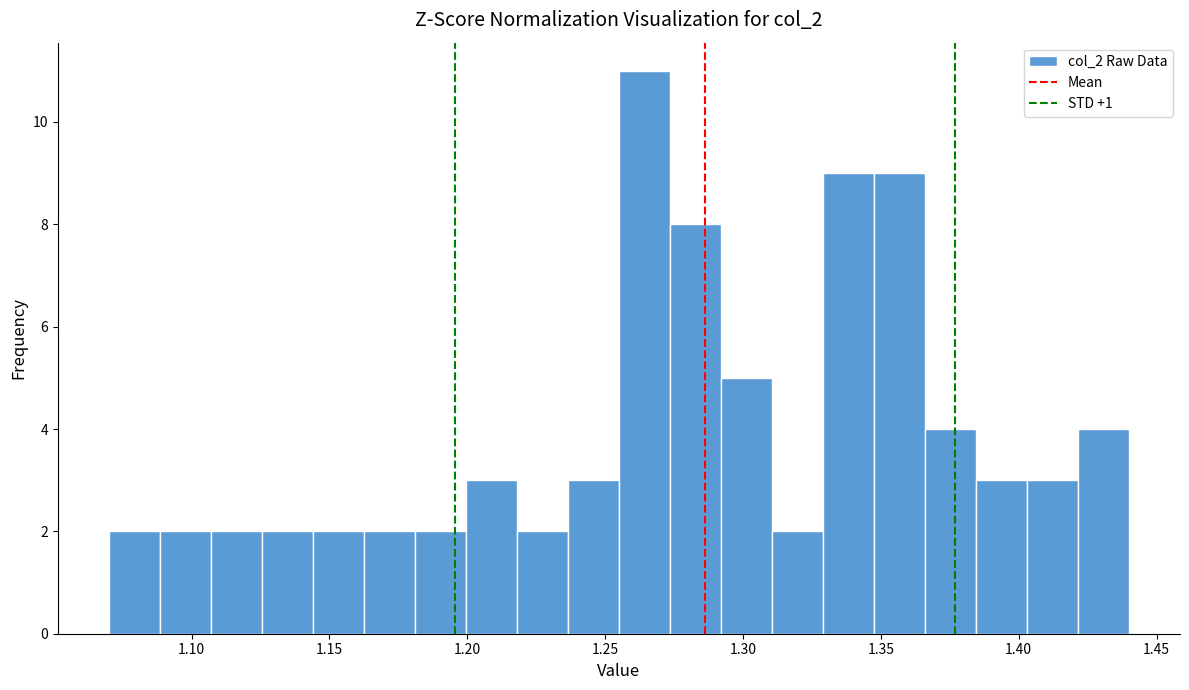

Around what value on the x-axis is the tallest bar? Give the approximate position of its centre, as read against the axis.

1.265